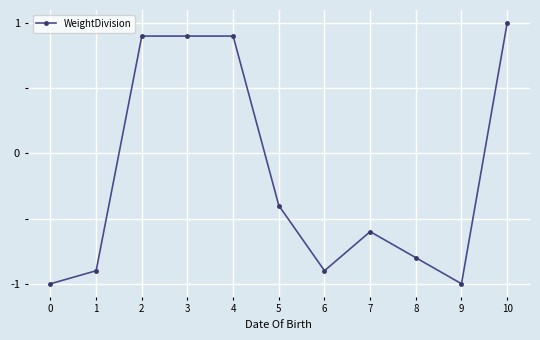

How many values are above zero?

4